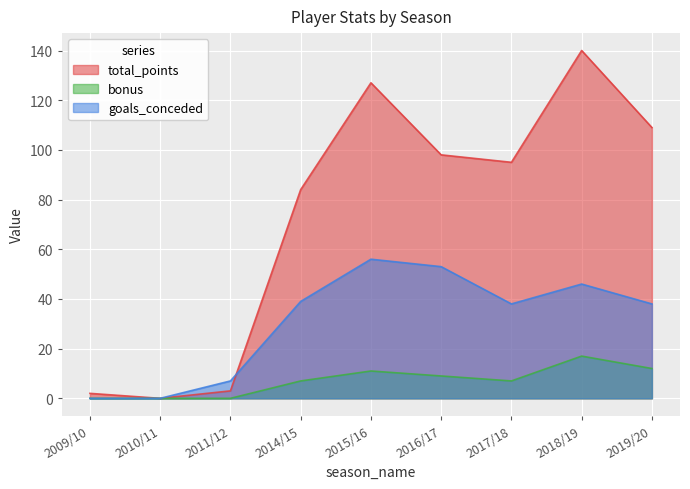

What is the difference between the bonus values at 2019/20 and 2009/10?

12